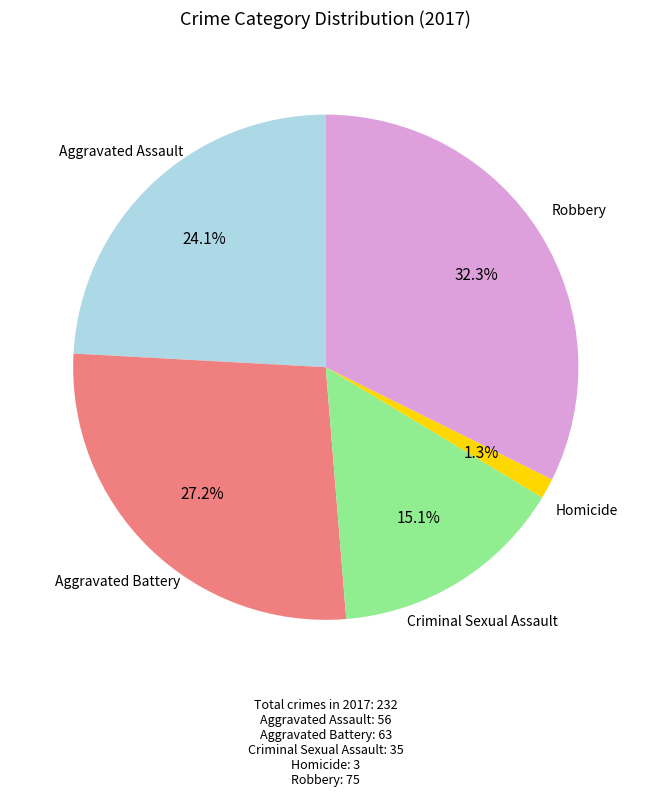

Is there any slice that represents more than half of the pie?

No